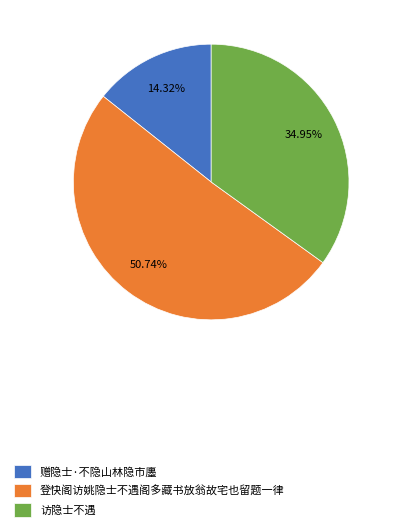

What percentage do 登快阁访姚隐士不遇阁多藏书放翁故宅也留题一律 and 赠隐士·不隐山林隐市廛 together represent?

65.1%